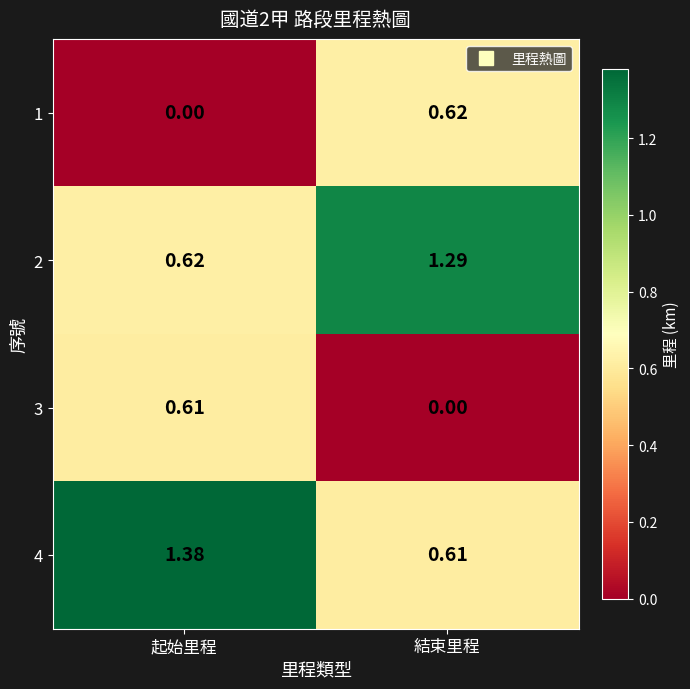

At how many categories does at least one series exceed 0?

2